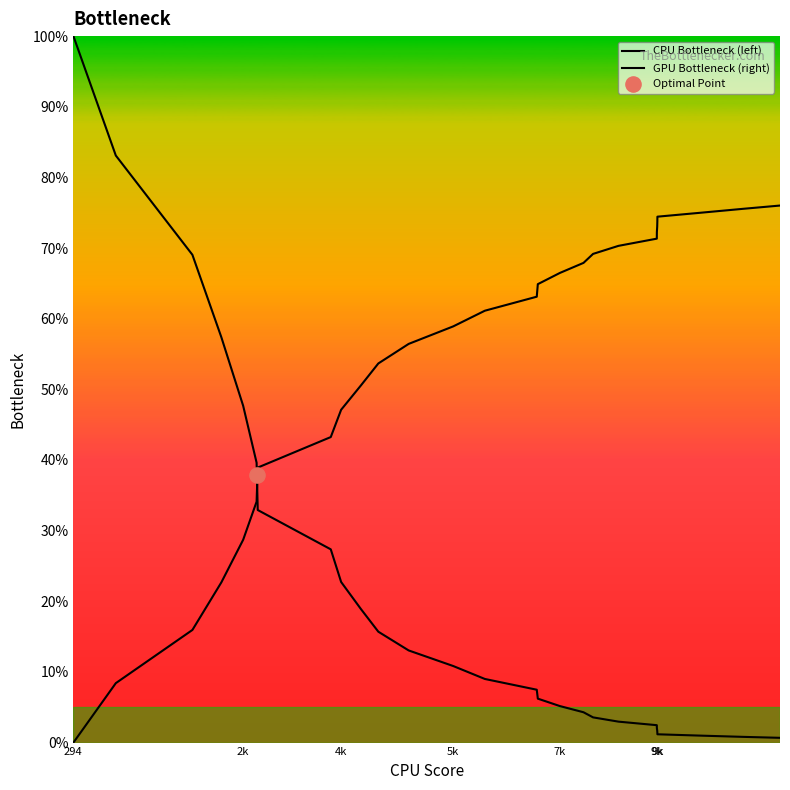

What are all the series names shown in the legend?

CPU Bottleneck (left), GPU Bottleneck (right)